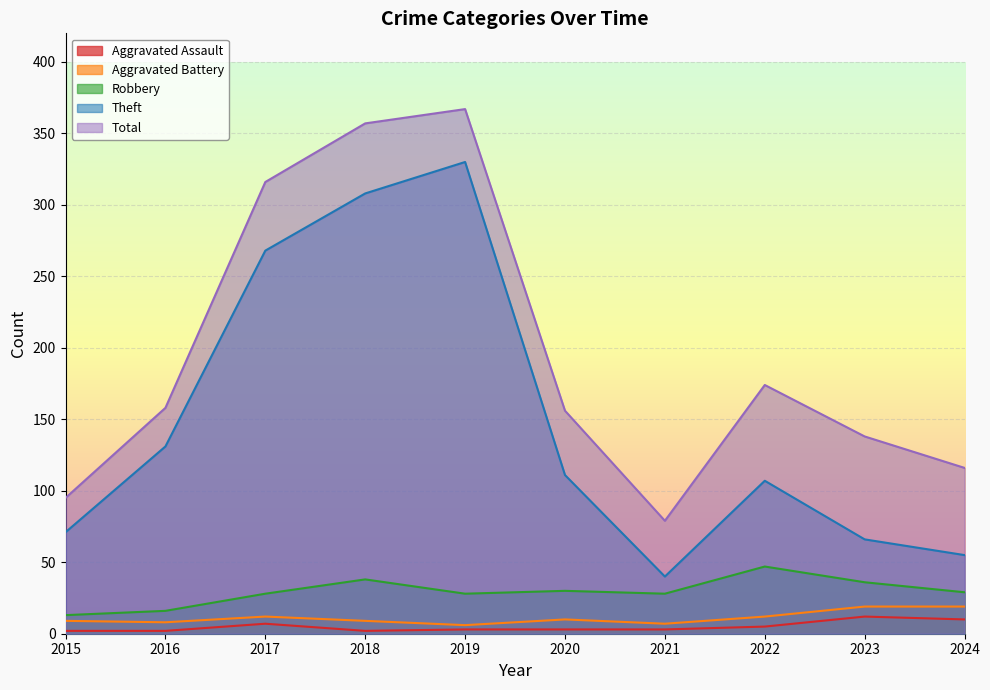

Between 2016 and 2021, which series saw the biggest shift?

Theft